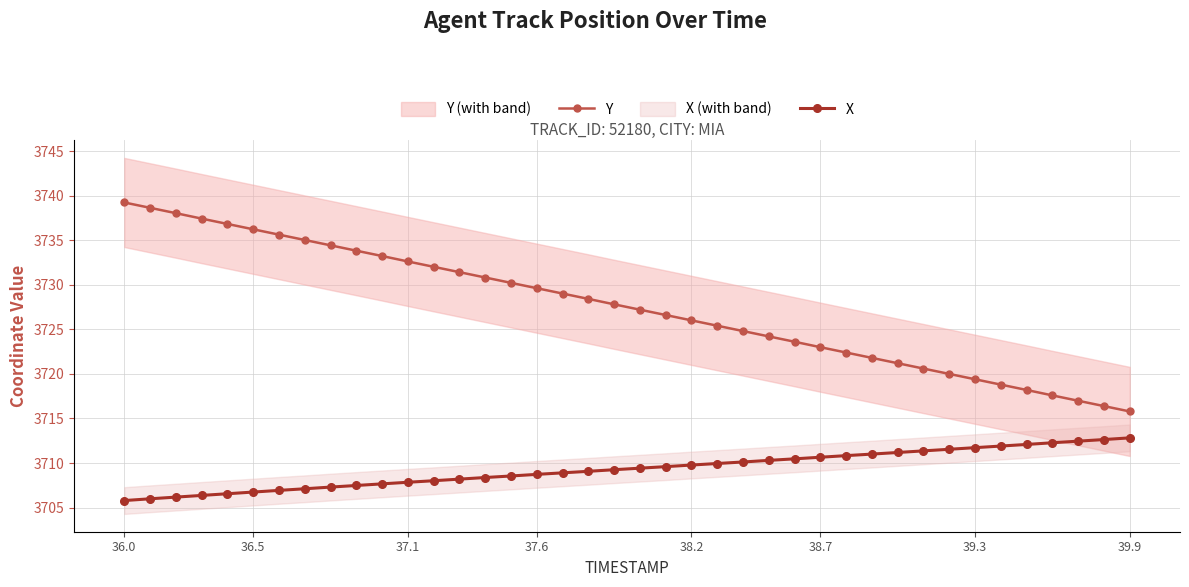

True or false: Y has more than 0 points higher than both neighbors.

False